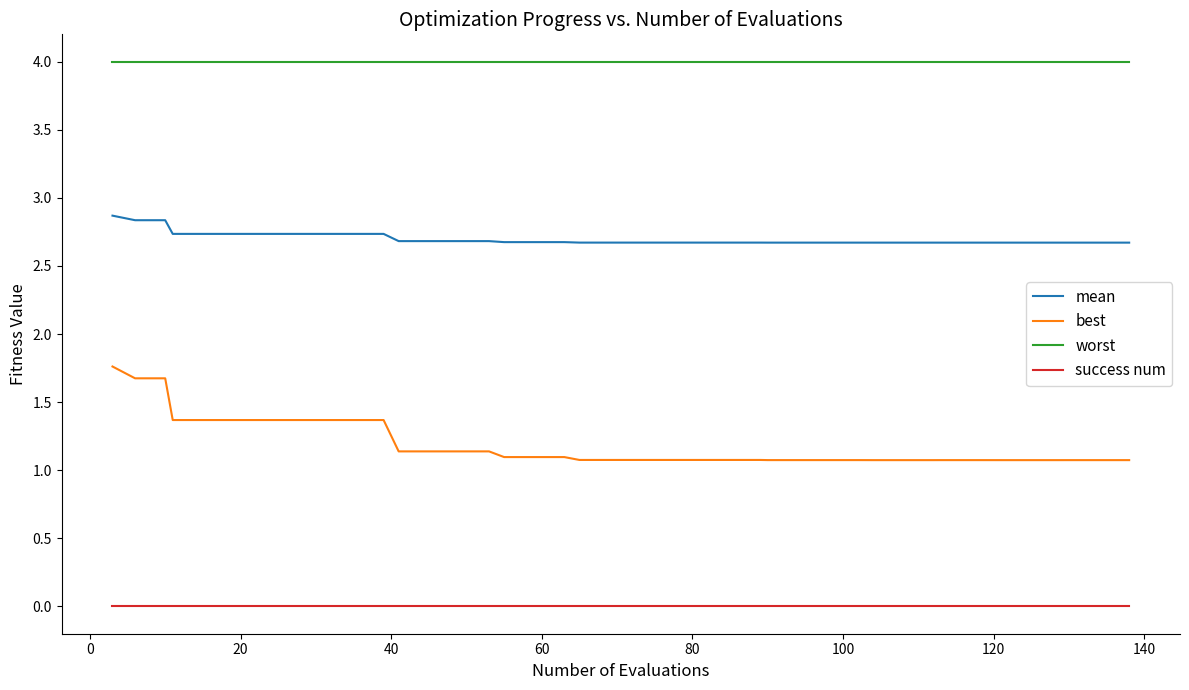

Rank the series by their maximum value, from highest to lowest.

worst, mean, best, success num